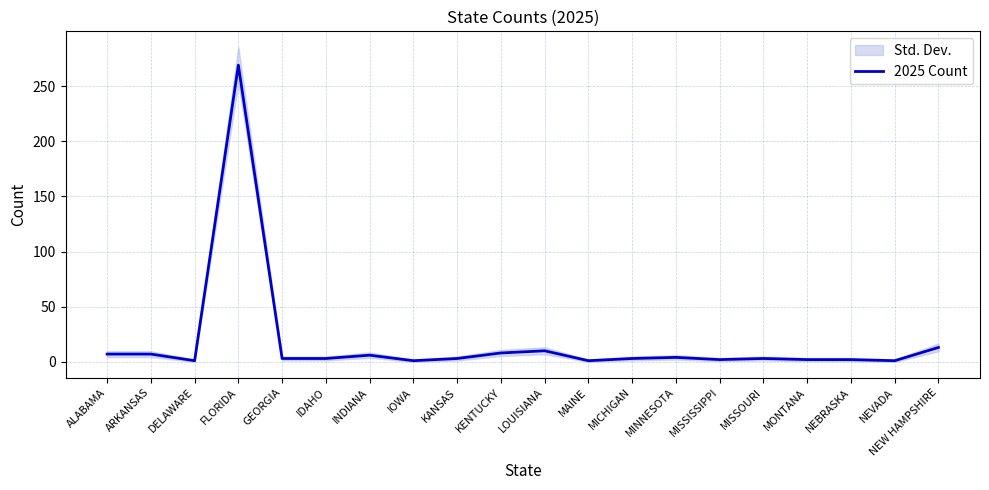

The value at NEBRASKA is 2. True or false?

True